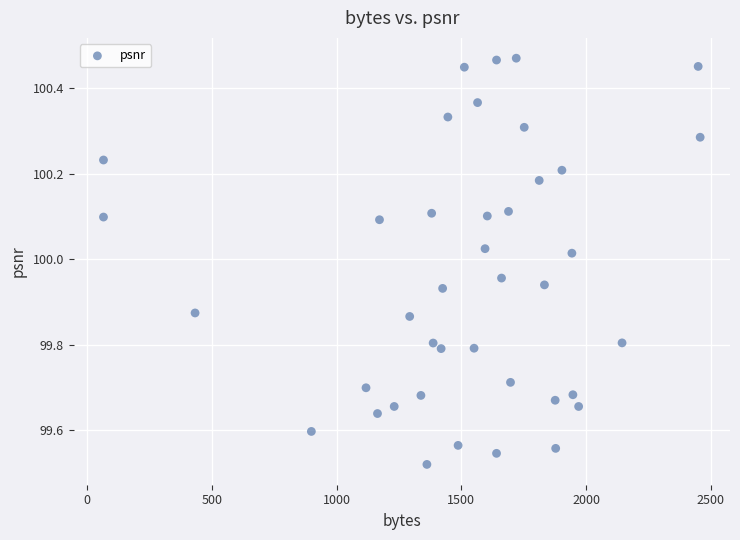

What is the range of Y values (max minus min)?

0.9